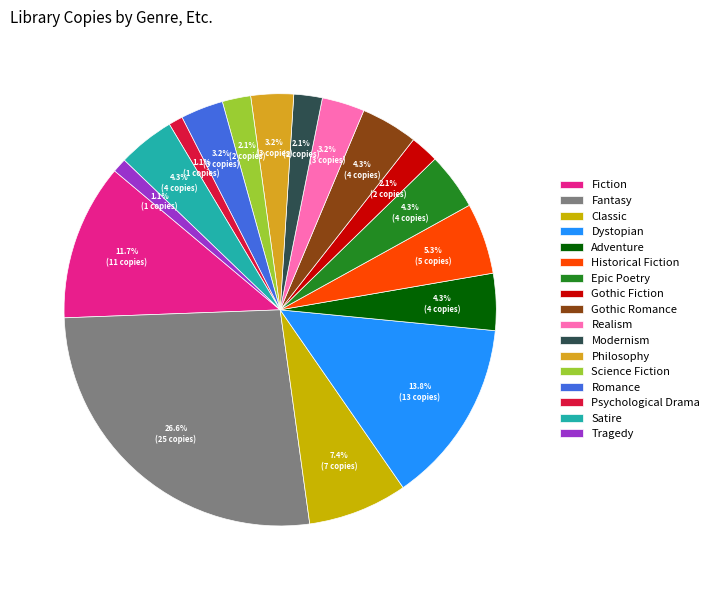

Is there a majority slice in this chart?

No